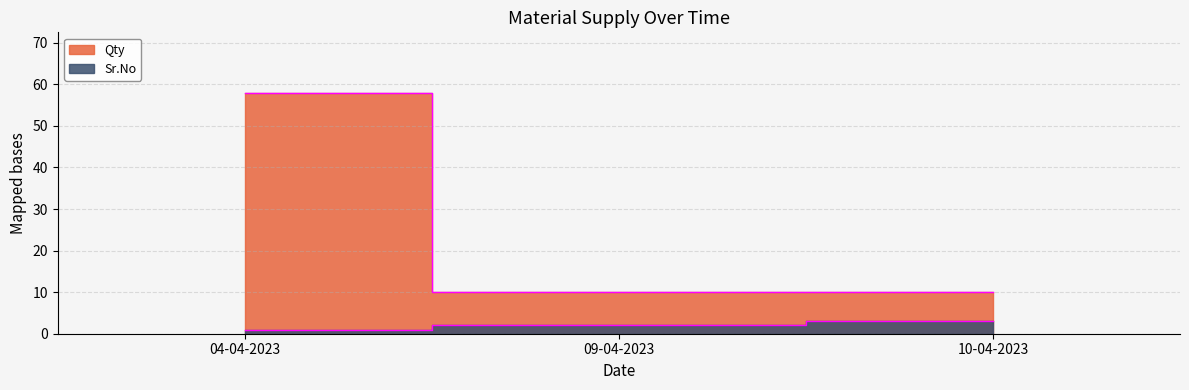

At which category does the chart reach its peak across all series?

04-04-2023